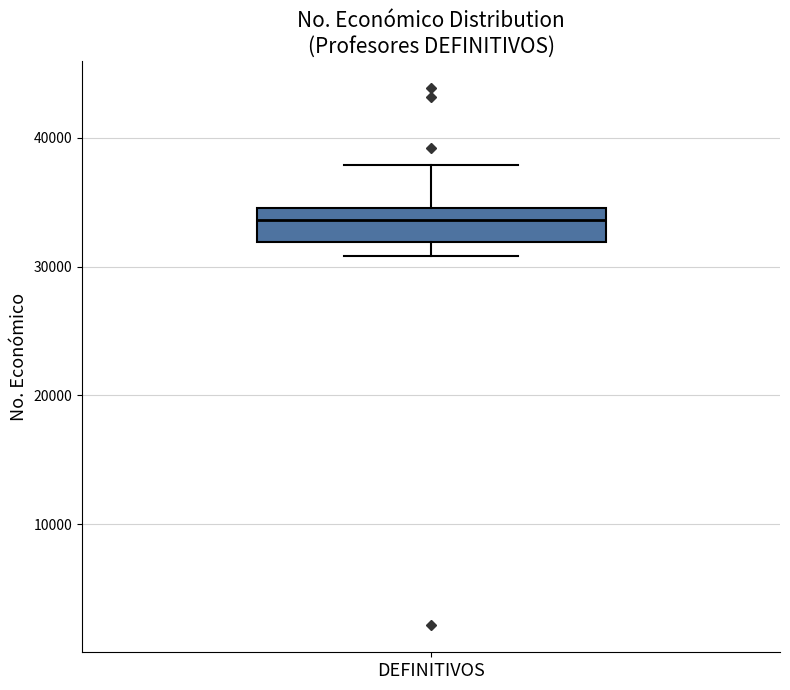

Read this box plot against the y-axis: the position of the median line, the range covered by the box, and the ends of both whiskers. The values are not printed on the chart, so give them approximately, as read against the axis.

median 34000, box 32000 to 35000, whiskers 31000 to 38000